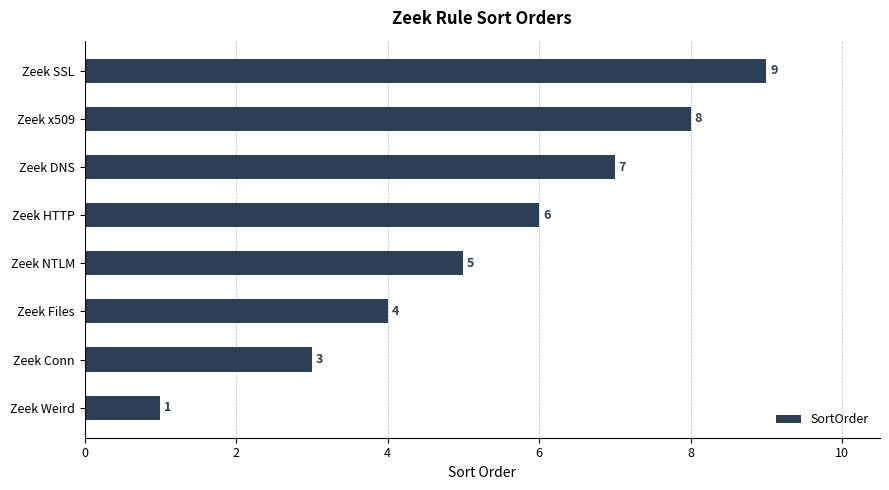

What is the ratio of the value at Zeek DNS to the value at Zeek SSL?

0.8